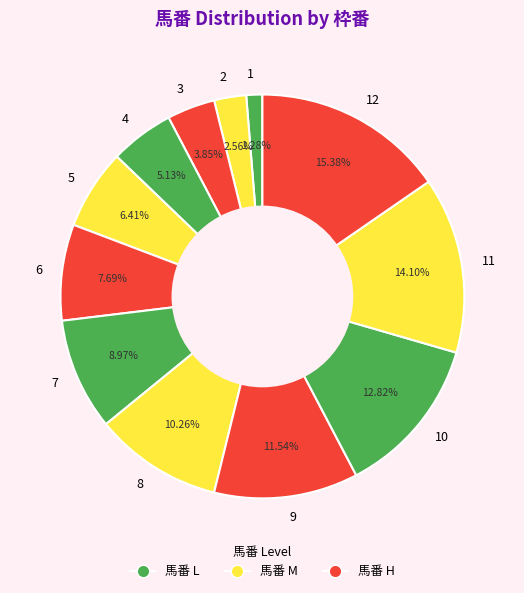

Is there any slice that represents more than half of the pie?

No